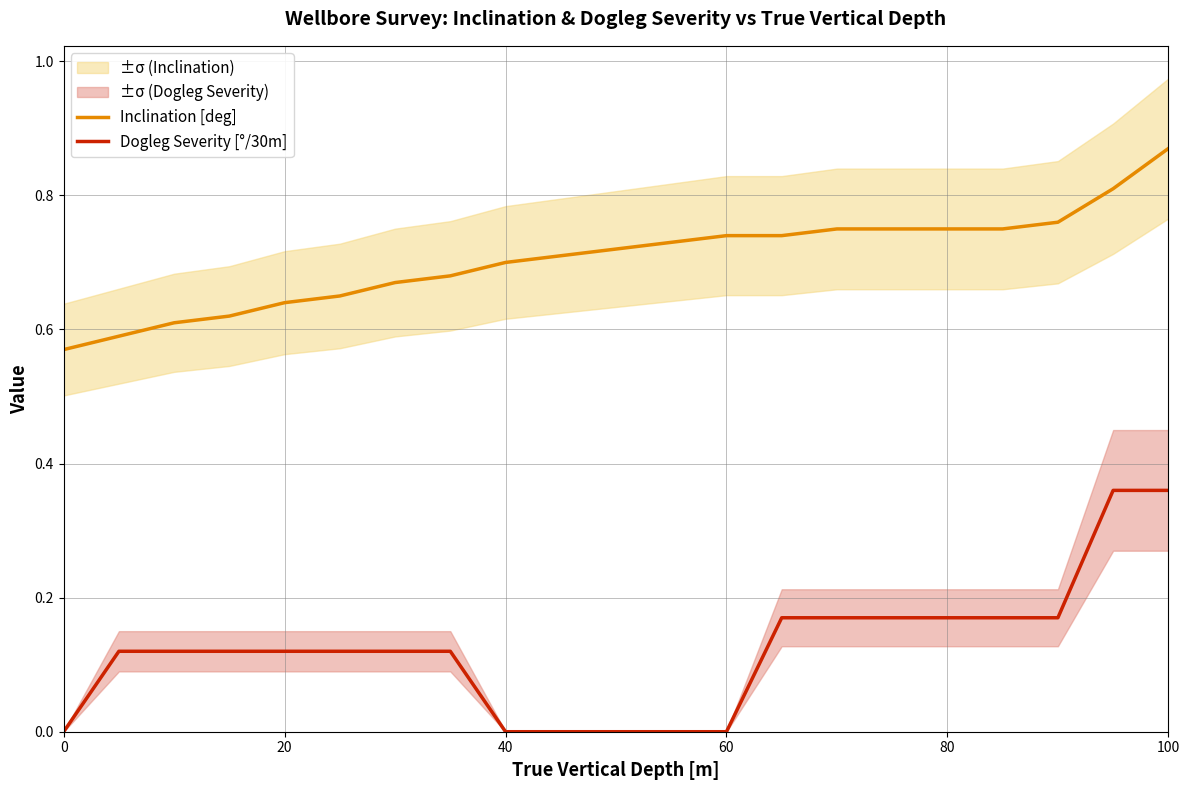

True or false: Inclination [deg] and Dogleg Severity [°/30m] intersect in this chart.

False